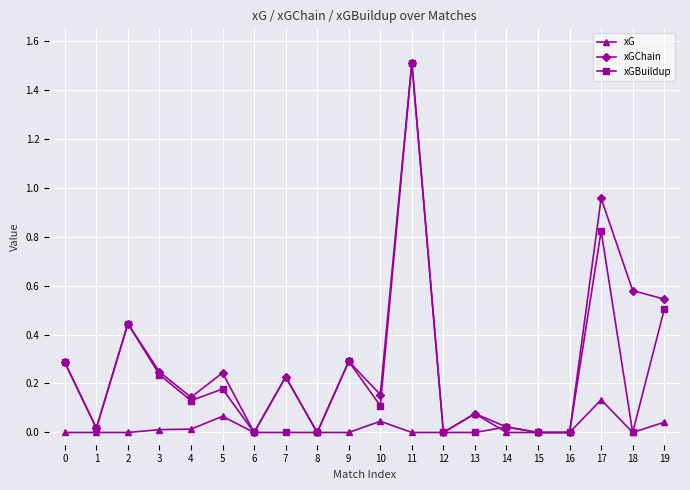

Rank the series by their average value, from highest to lowest.

xGChain, xGBuildup, xG